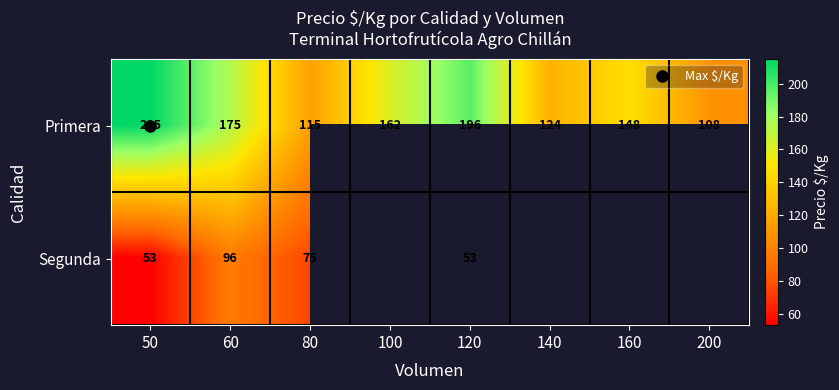

Which series has the largest range (max minus min)?

Primera